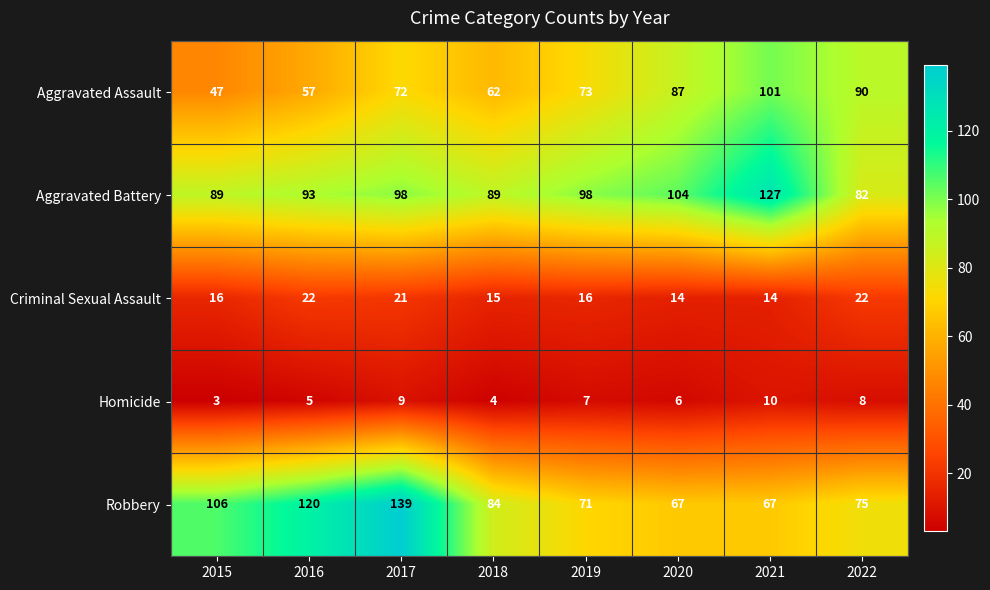

What is the difference between the maximum and minimum values in the Aggravated Battery series?

45